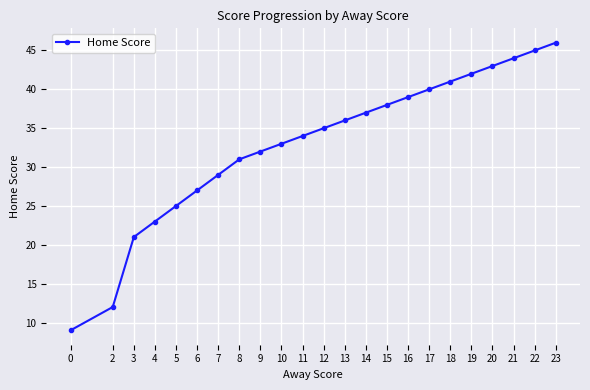

Read the value at 14.

37